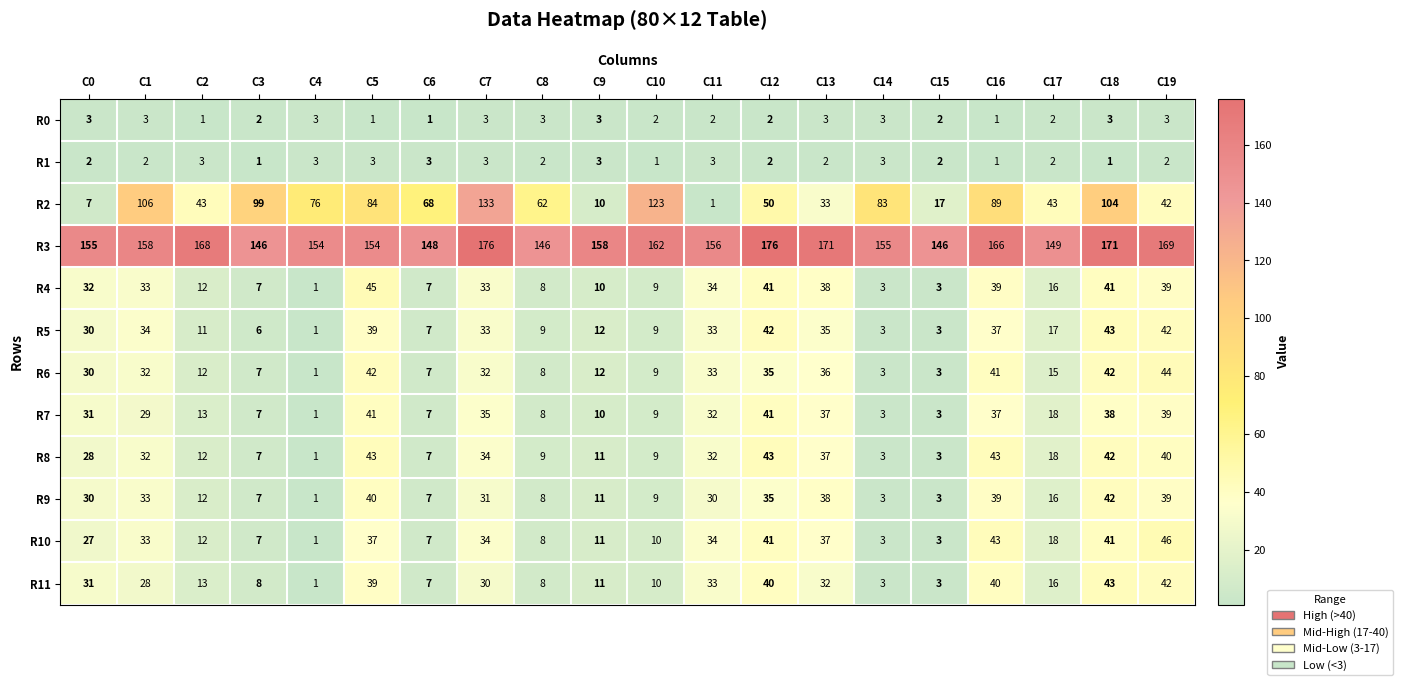

Between C10 and C12, which series saw the biggest shift?

R2